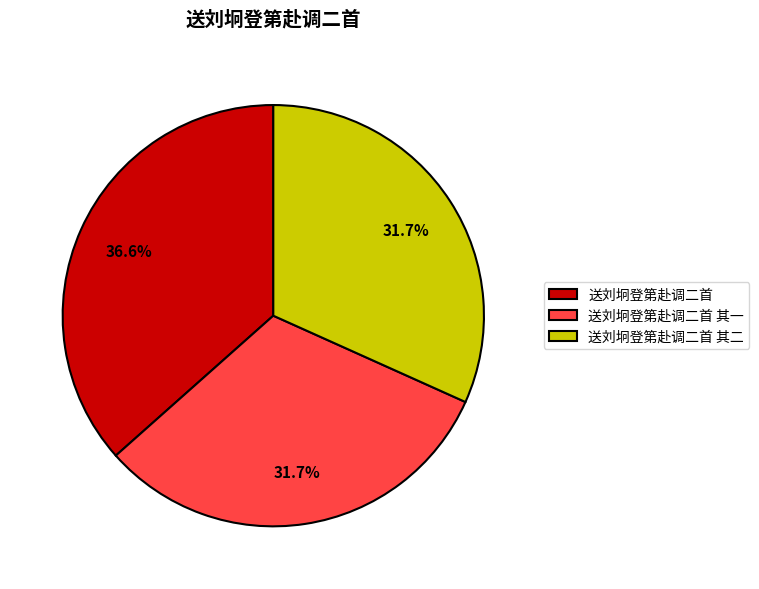

Does 送刘坰登第赴调二首 其二 account for over 50% of the chart?

No